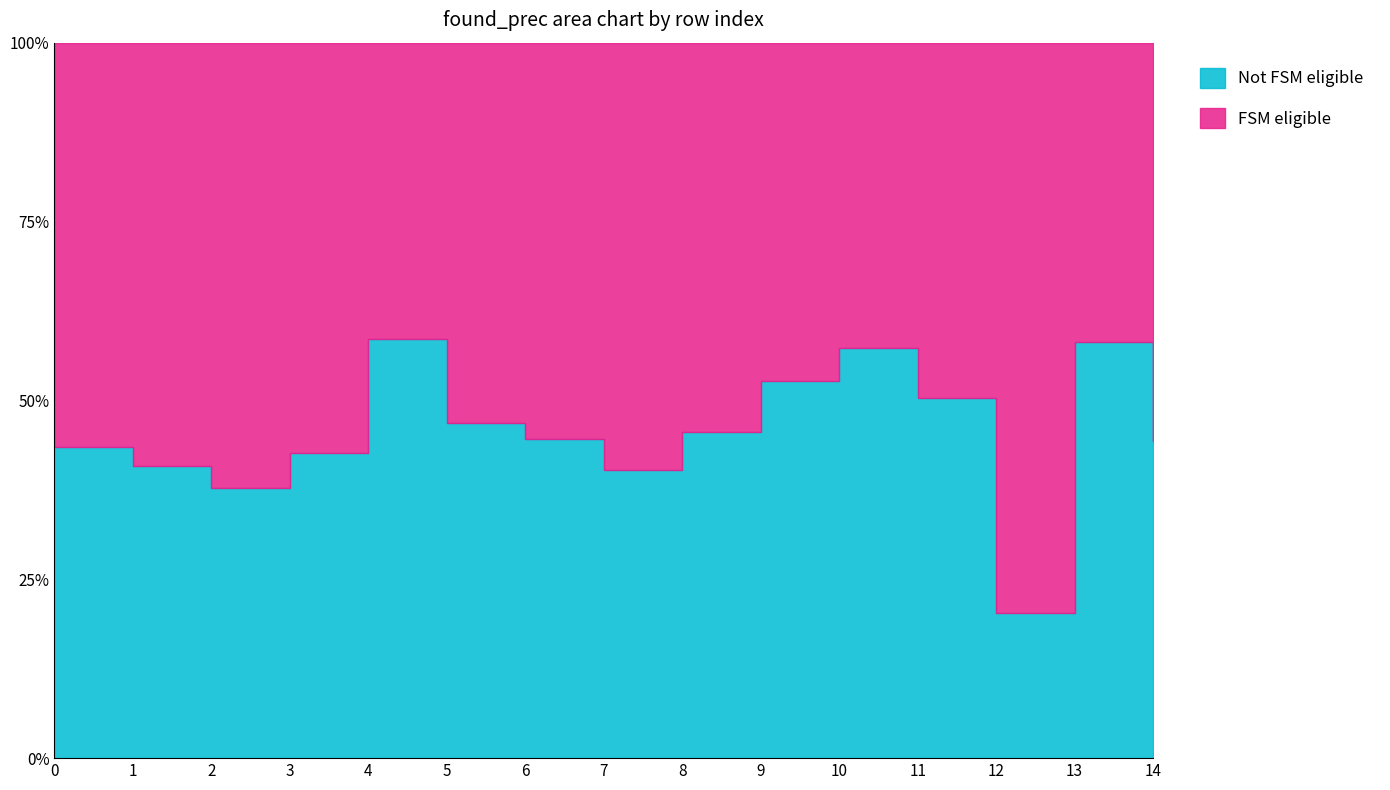

Reading left to right, what are all the values shown in this chart?

found_prec: 0.6	0.6	0.6	0.6	0.4	0.5	0.6	0.6	0.5	0.5	0.4	0.5	0.8	0.4	0.6
1_minus_found_prec: 0.4	0.4	0.4	0.4	0.6	0.5	0.4	0.4	0.5	0.5	0.6	0.5	0.2	0.6	0.4